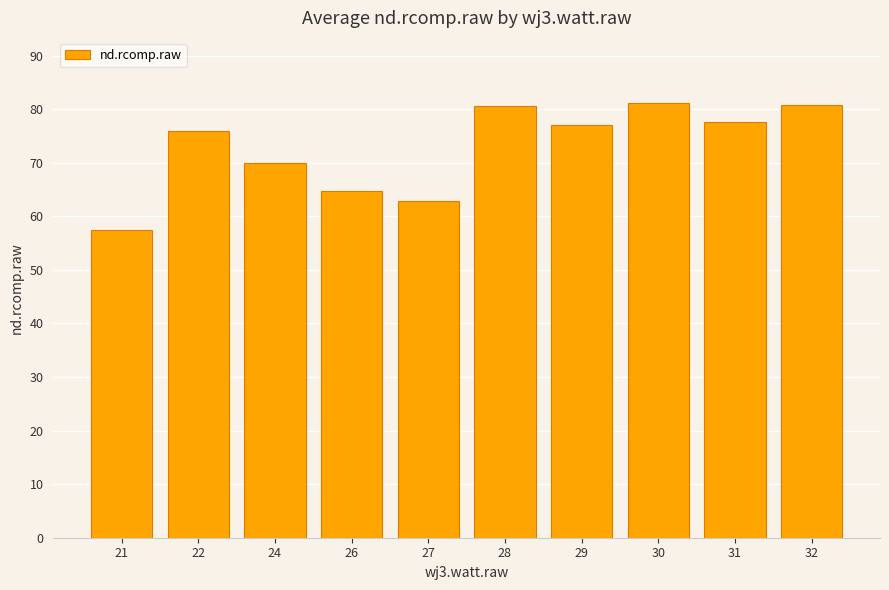

At which label is the value closest to 69?

24